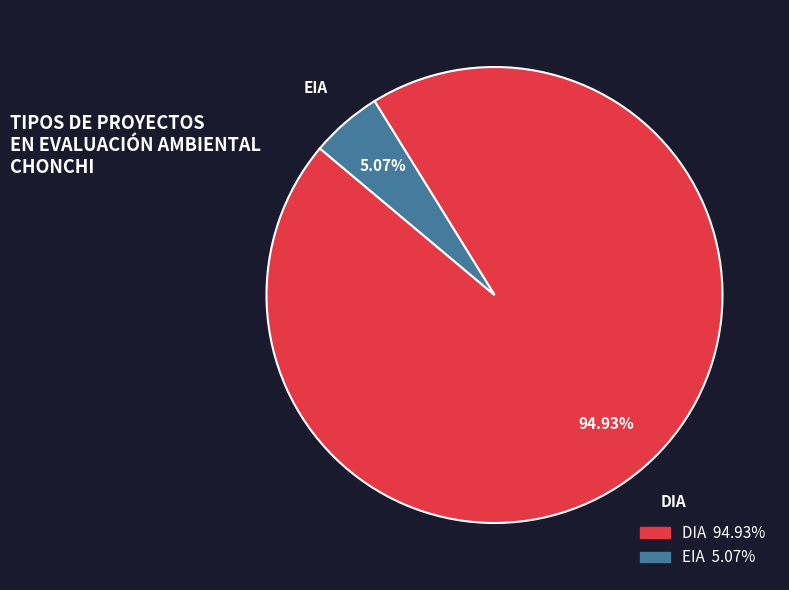

Which has a higher value, EIA or DIA?

DIA